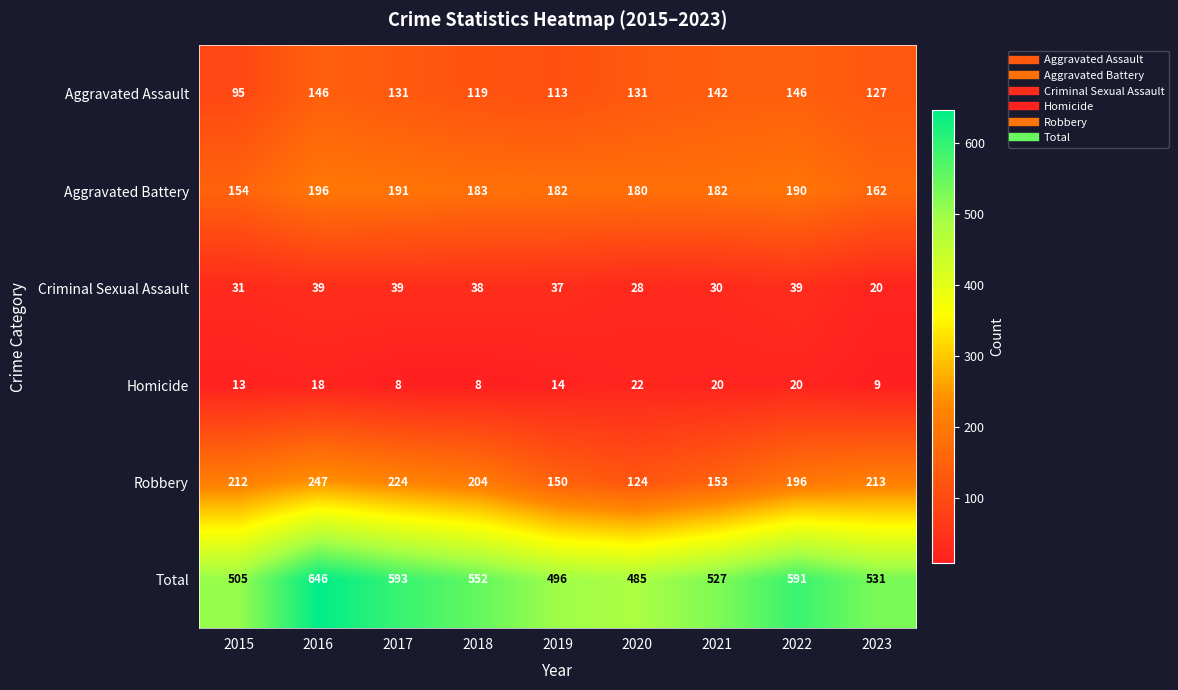

What is the difference between the Total values at 2020 and 2018?

67